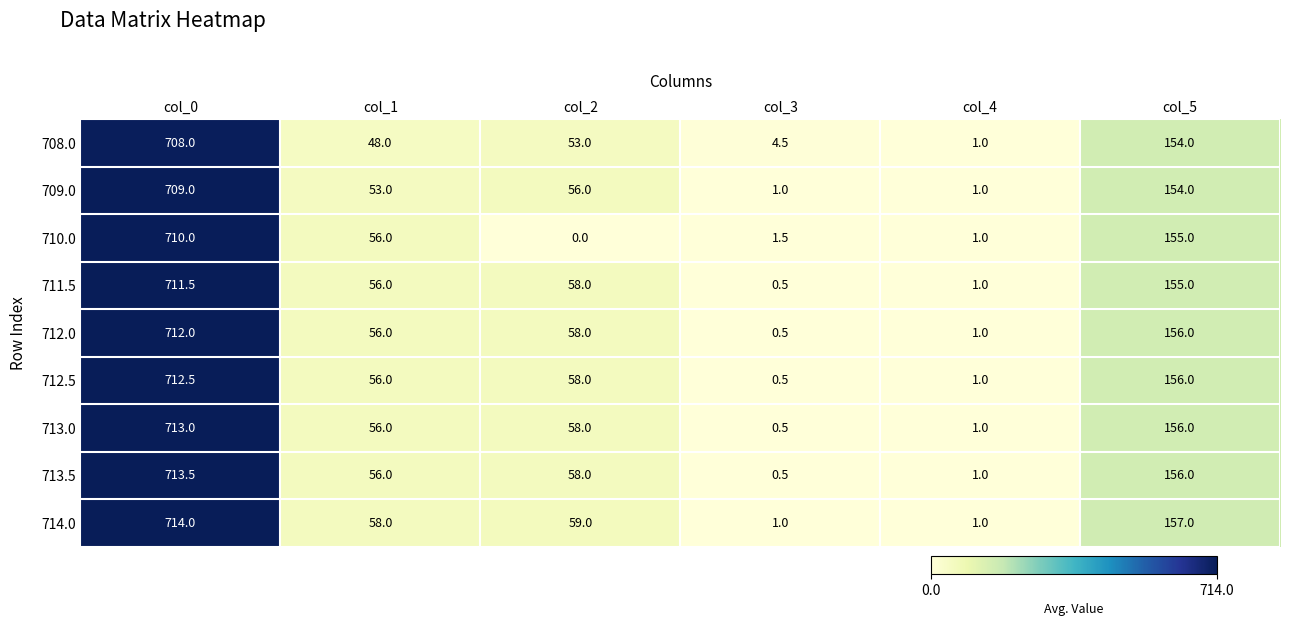

What is the total value across all series at col_1?

495.0